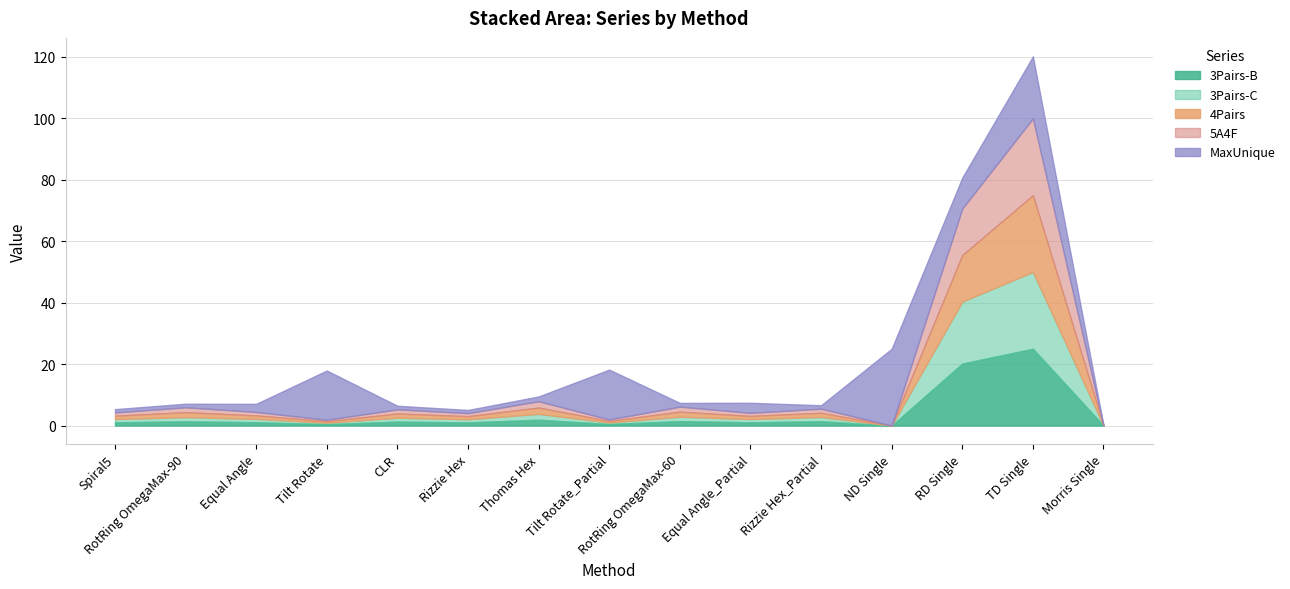

What is the total value across all series at Thomas Hex?

9.5